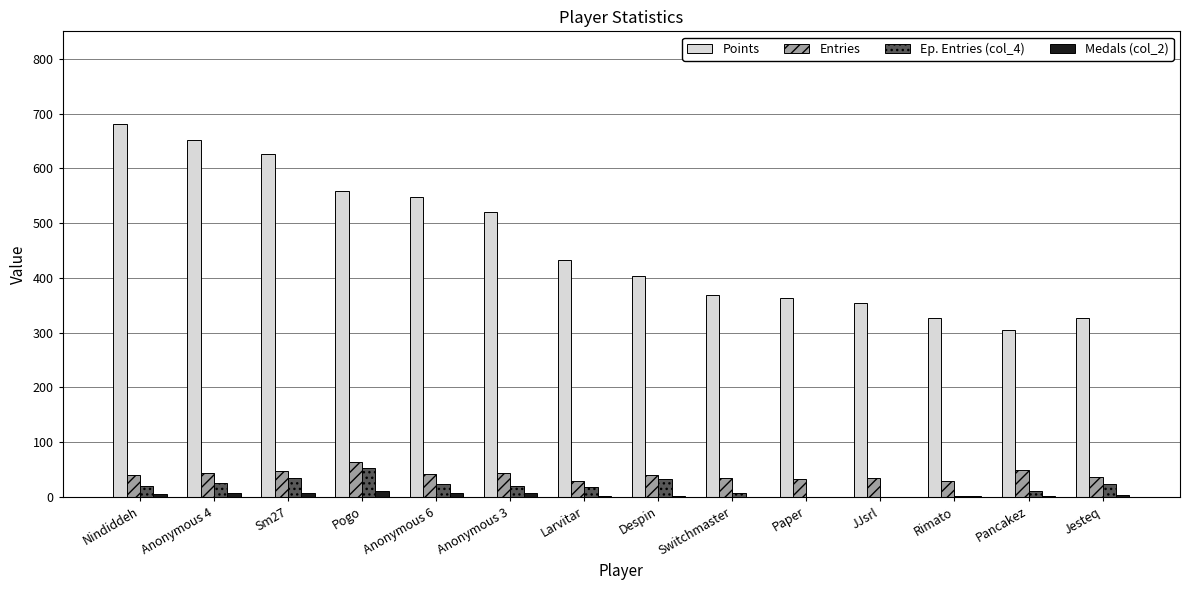

Where is Points nearest to the value 492?

Anonymous 3